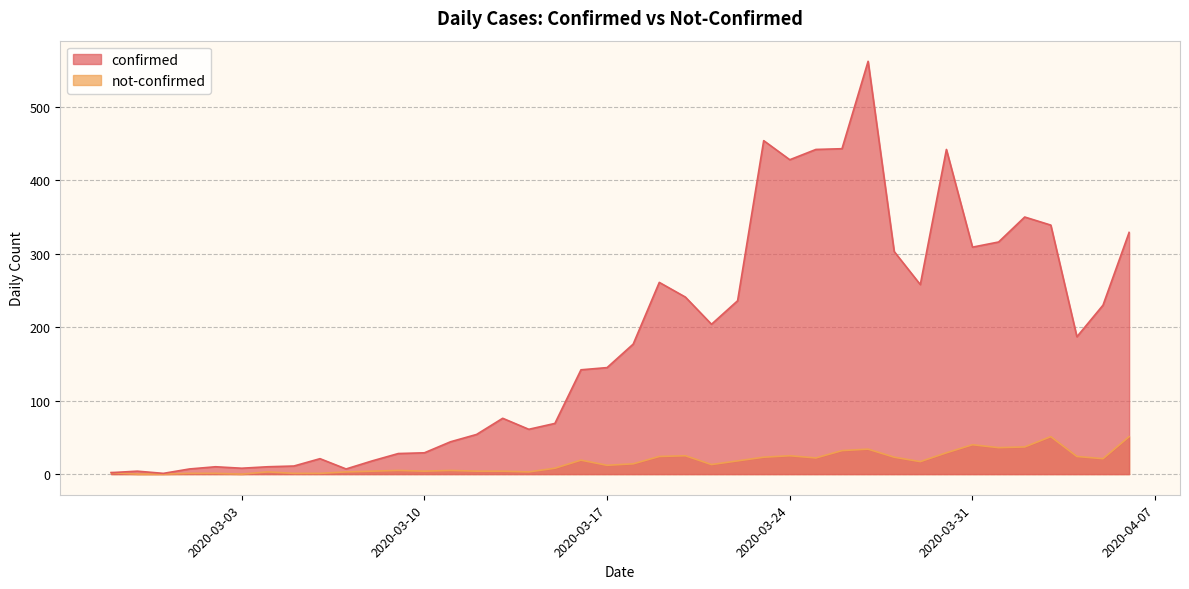

What is the value of the not-confirmed point at the 10th from the left?

3